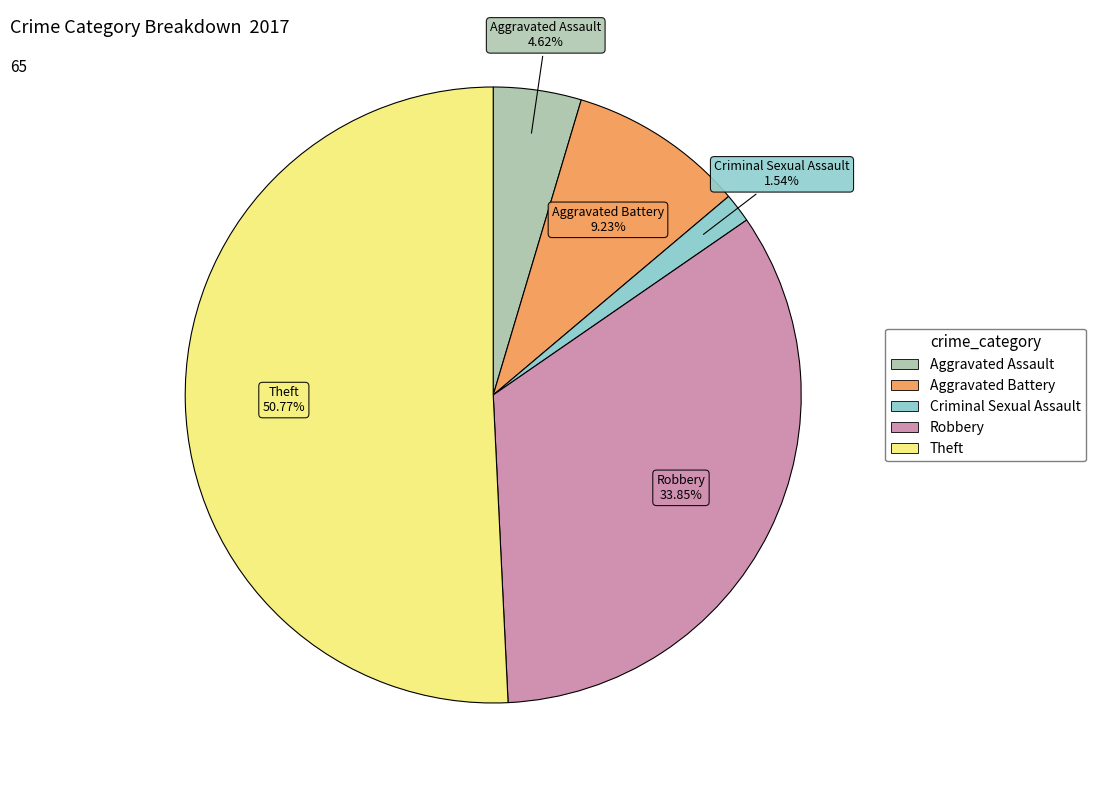

What is the ratio of the value at Robbery to the value at Aggravated Assault?

7.3